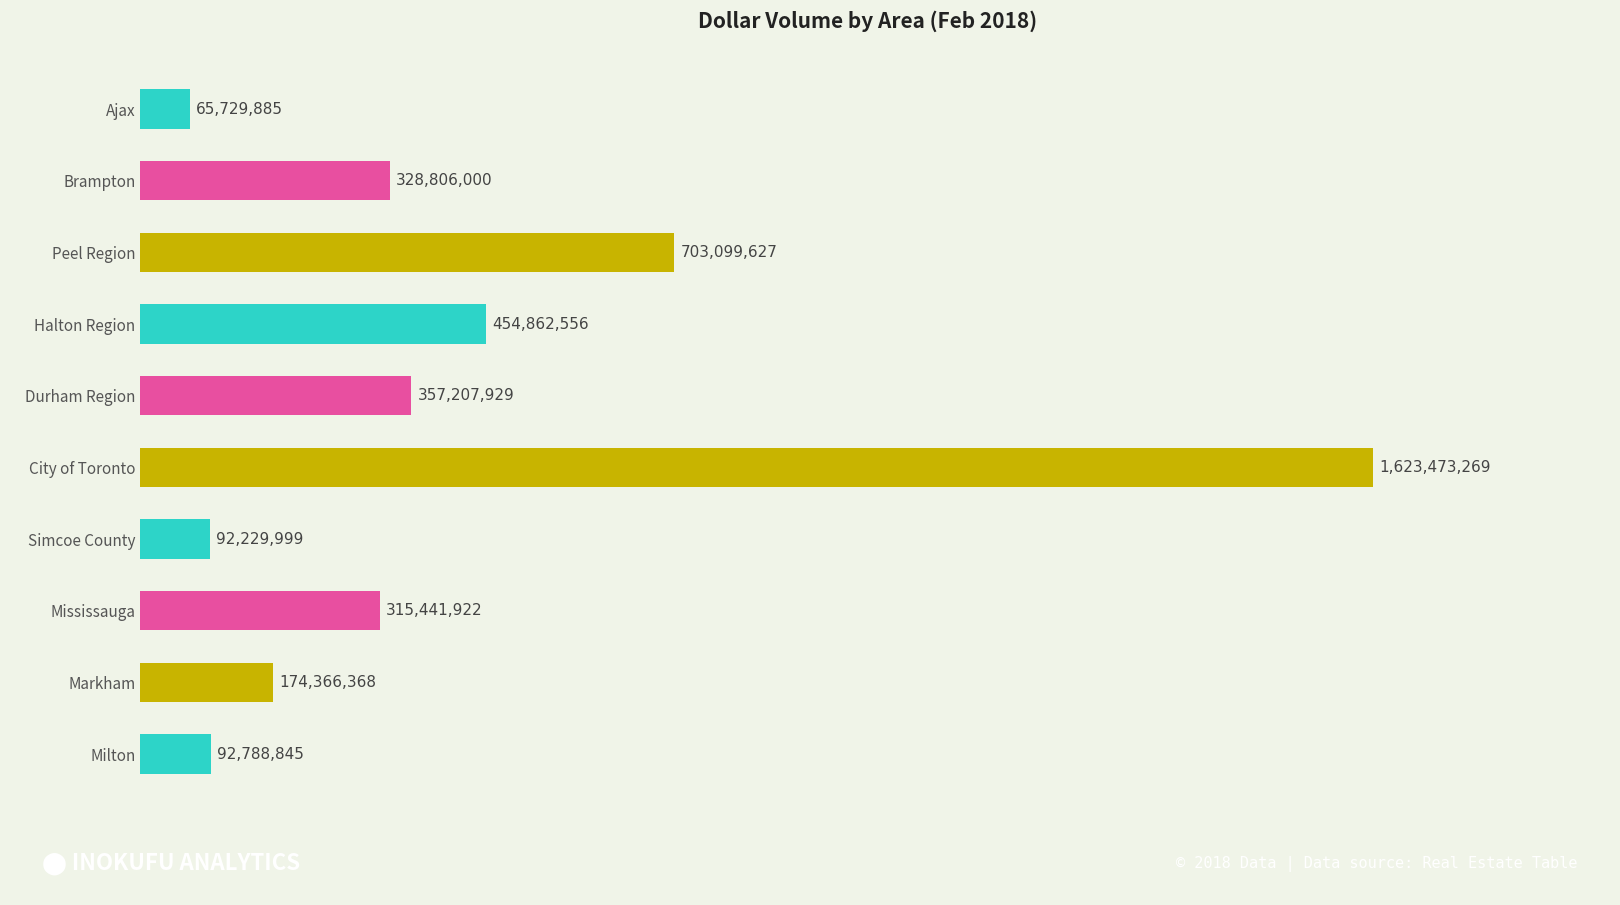

What is the difference between the maximum and second lowest values?

1531243270